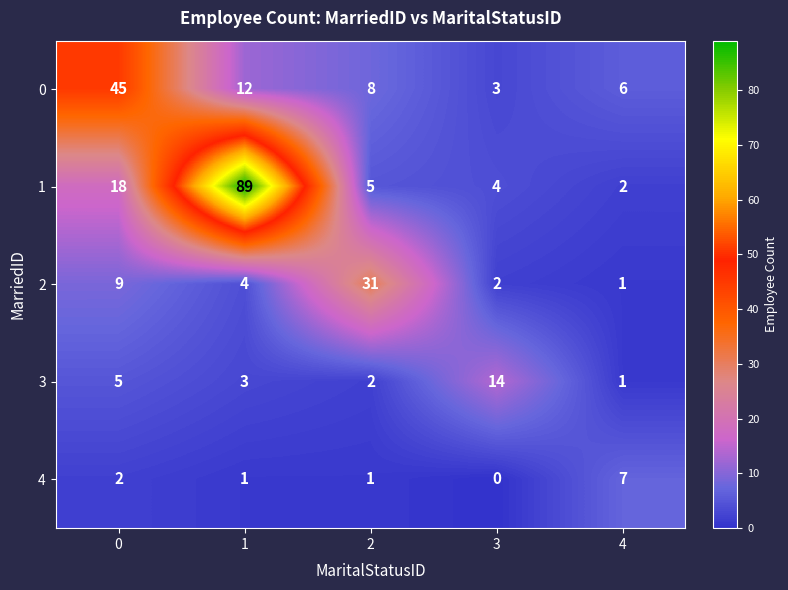

How many categories are shown in the chart?

5